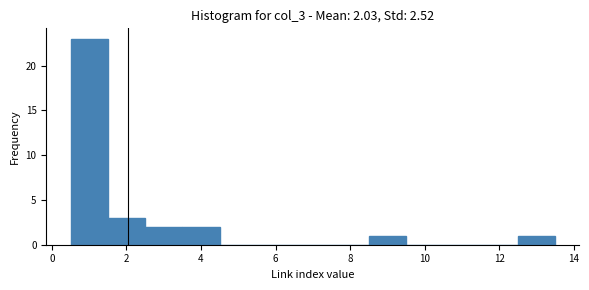

Which range on the x-axis has the tallest bar?

0.5 to 1.5